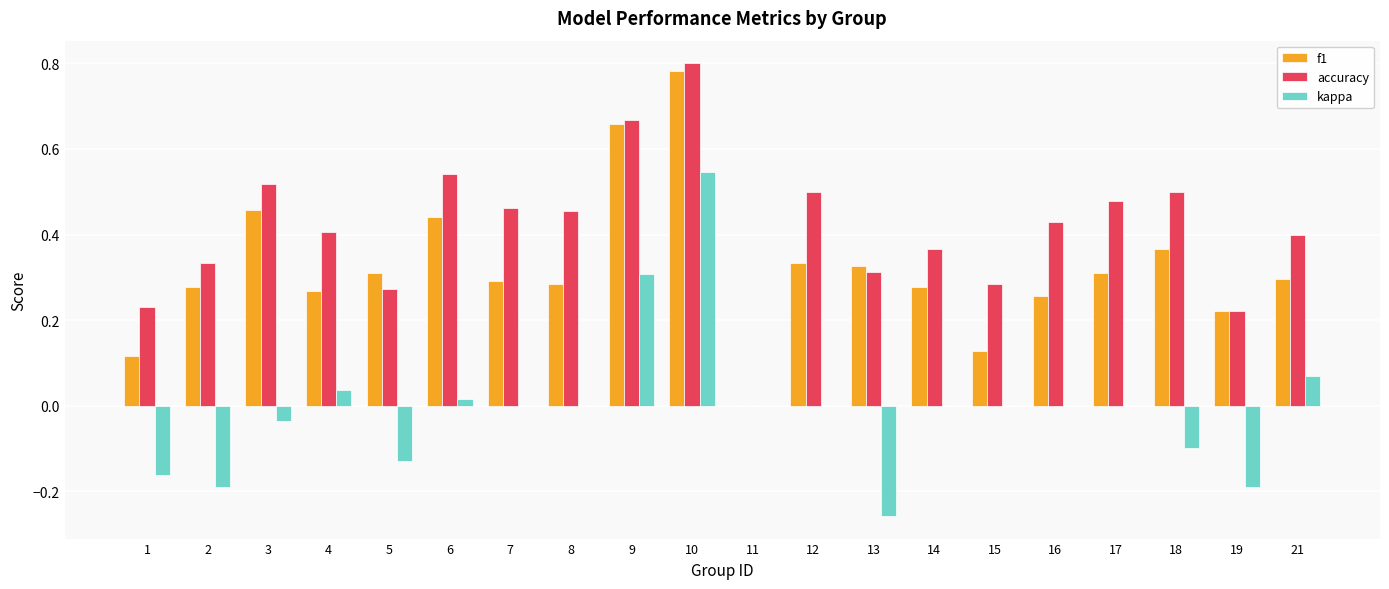

How many groups of bars are there?

20